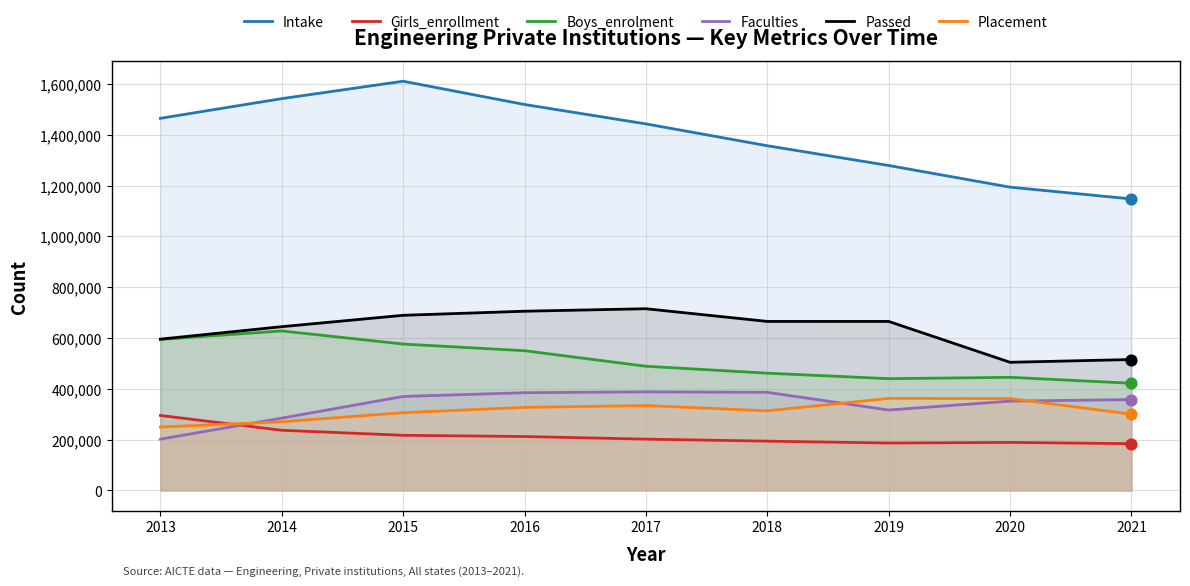

Which series contains the lowest Y value?

Girls_enrollment